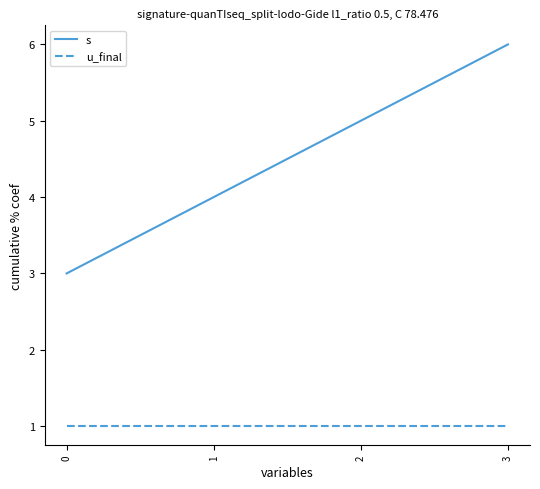

What is the total value across all series at 0?

4